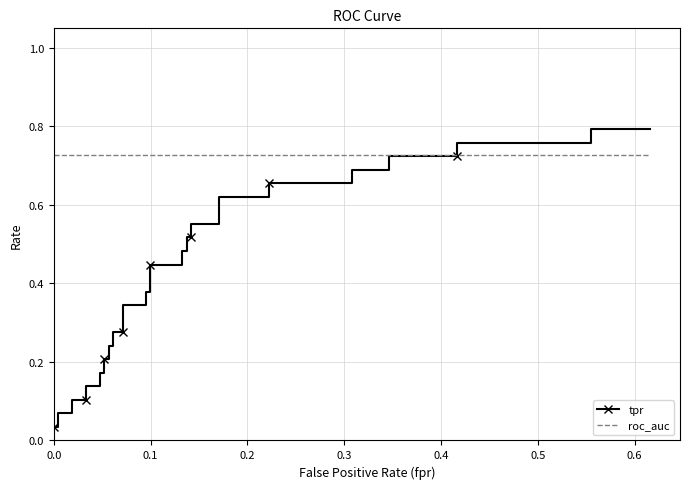

What is the difference between the highest and lowest values at 19?

0.3